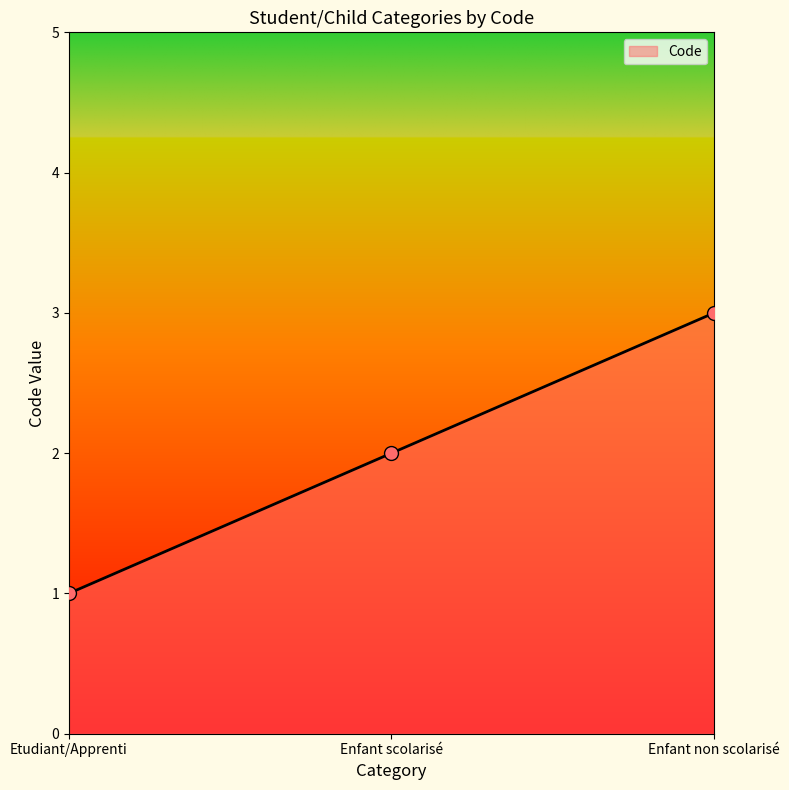

What is the ratio of the value at Etudiant/Apprenti to the value at Enfant non scolarisé?

0.3